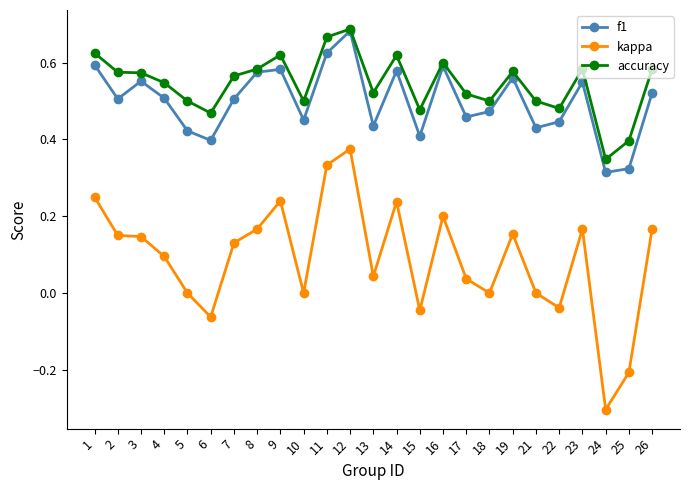

What is the value of the kappa point at the 24th from the left?

-0.2